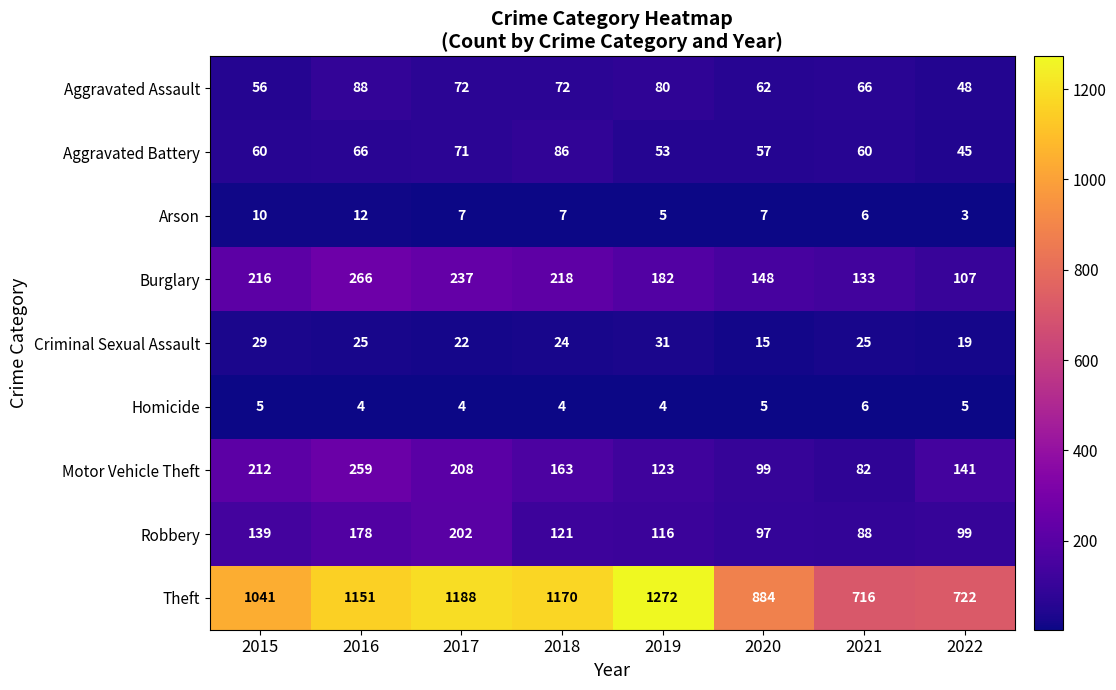

The Homicide series shows 4 at 2018. True or false?

True